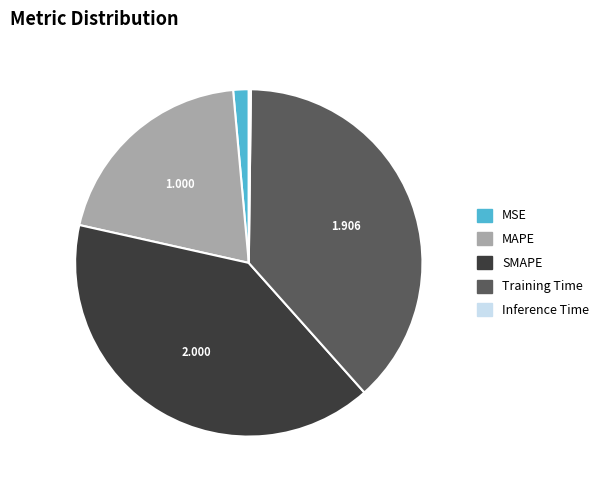

Is the sum of MAPE and MSE greater than half?

No